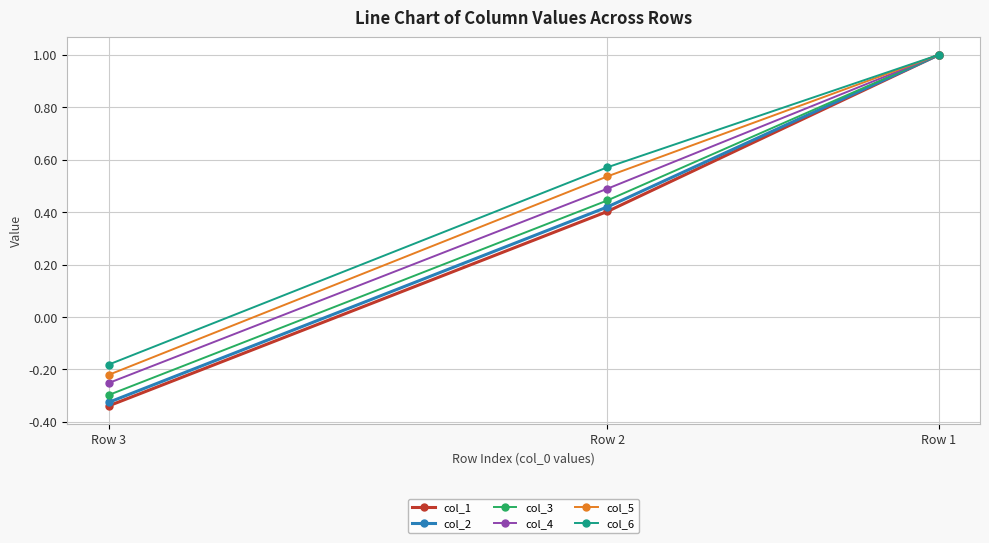

List the labels in order of col_2 value, smallest first.

Row 3, Row 2, Row 1